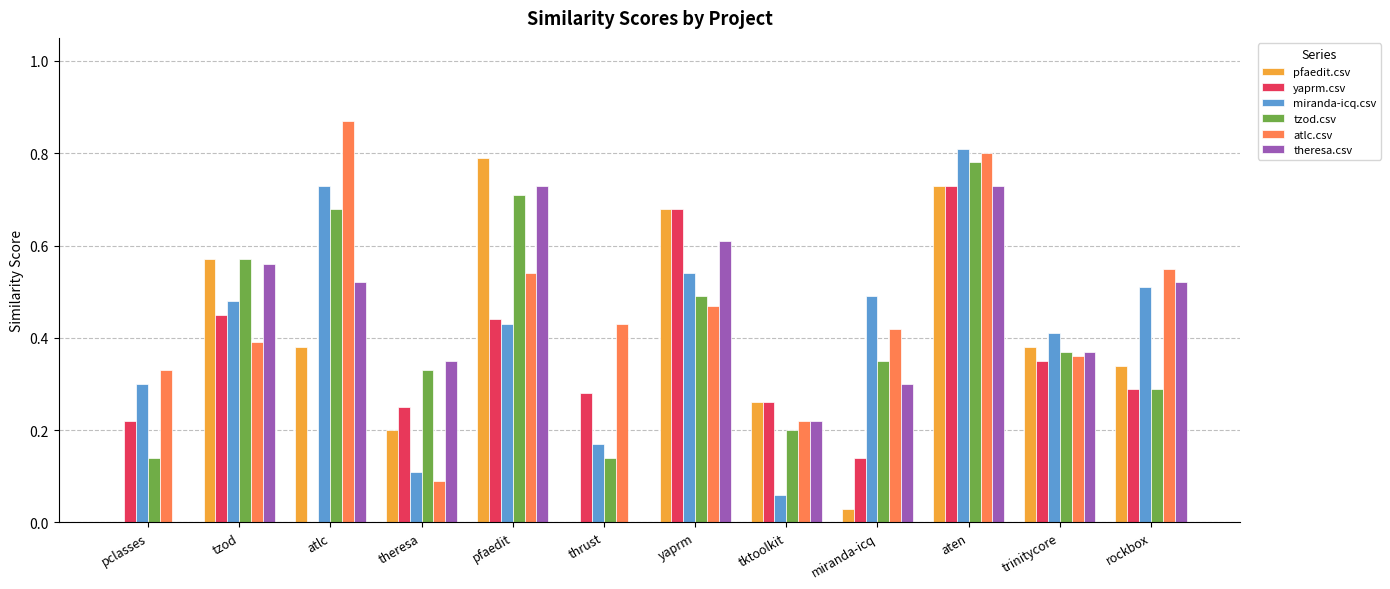

Which label corresponds to the largest value in the chart?

atlc